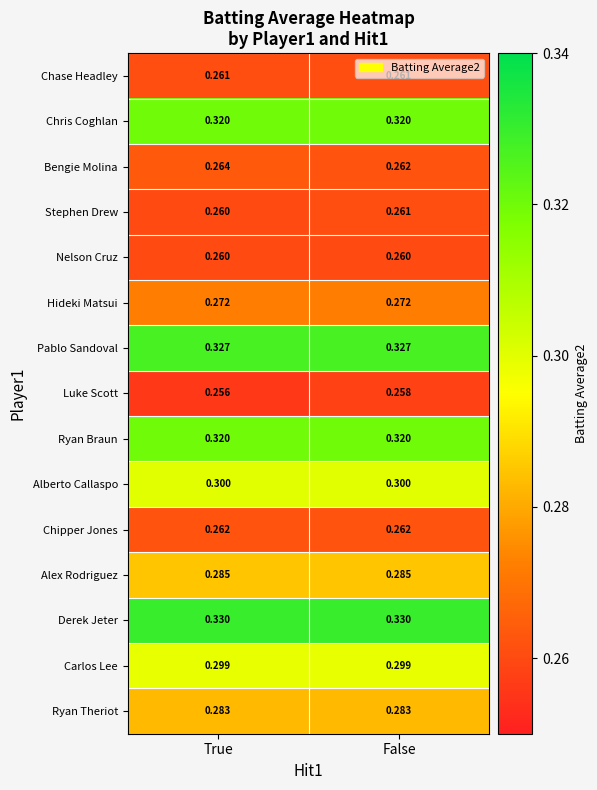

What is the total value across all series at True?

4.3